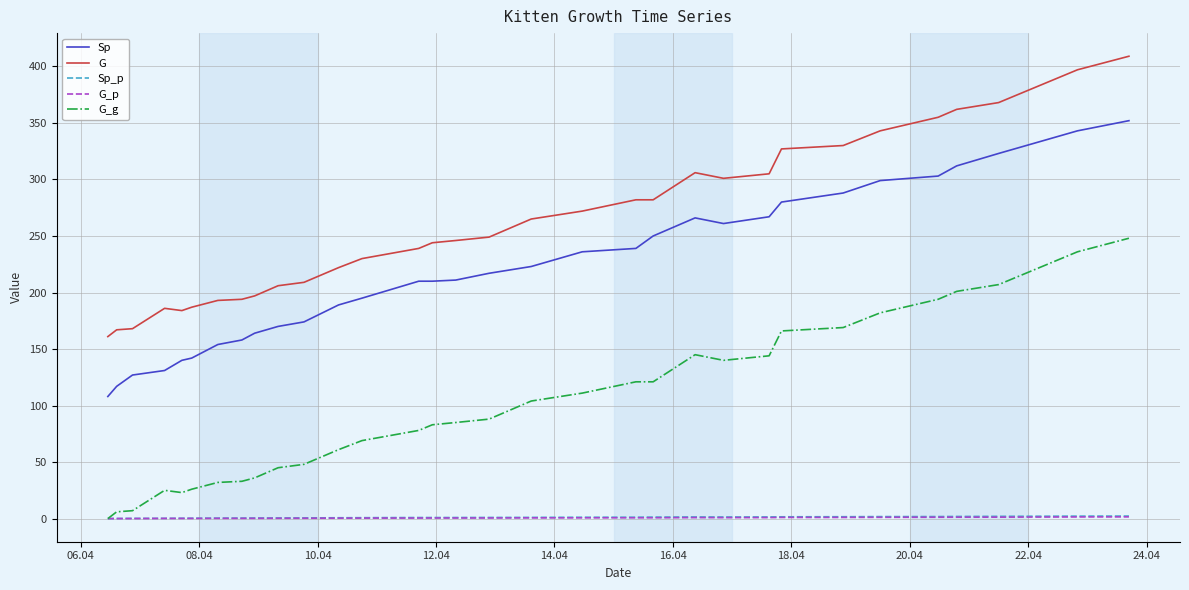

What is the maximum value shown in the chart?

409.0